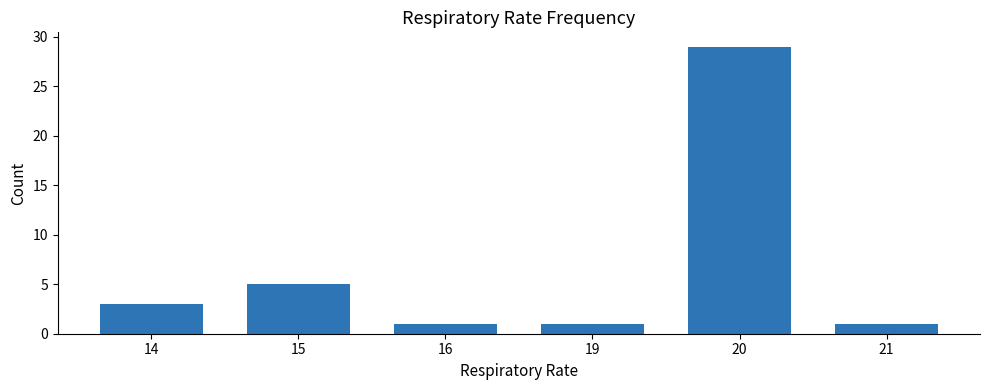

Does the chart contain stacked bars?

No